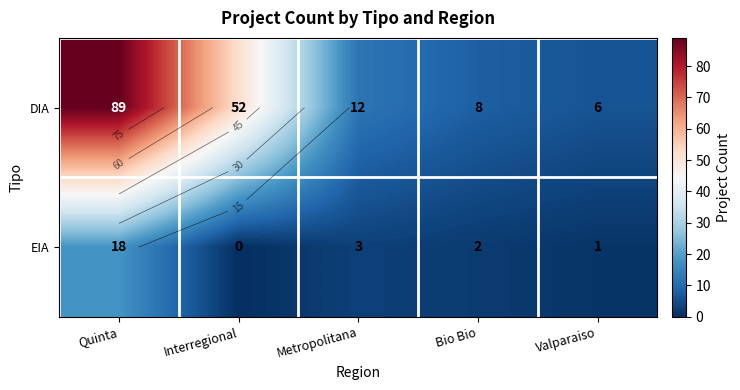

Where is EIA nearest to the value 9?

Metropolitana